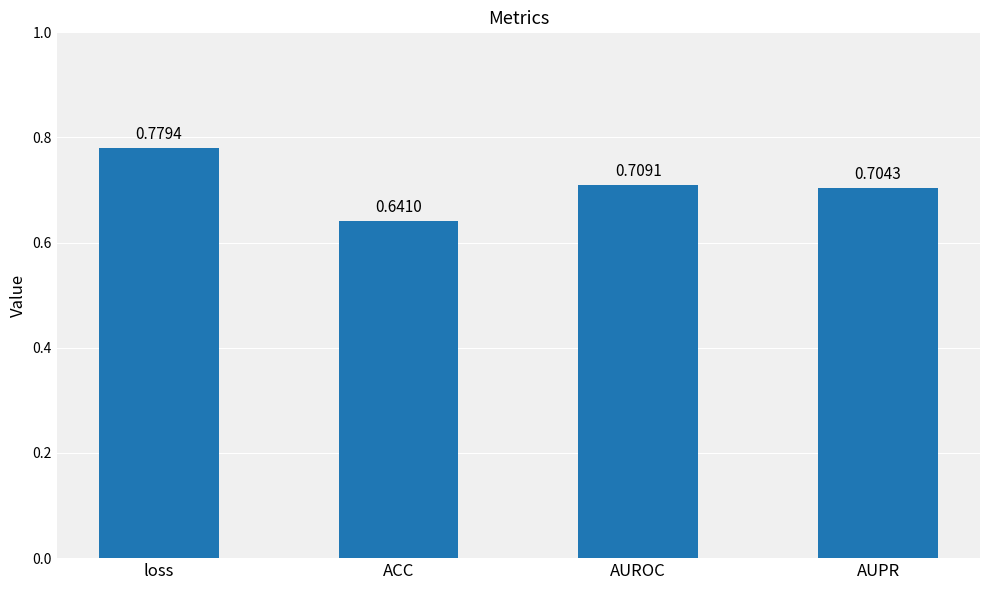

How many categories are shown in the chart?

4